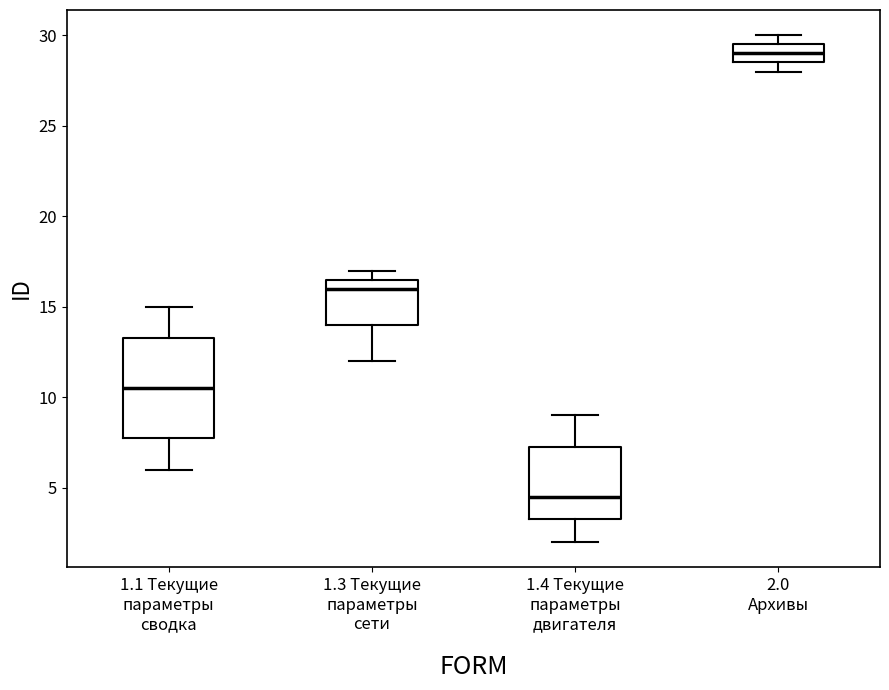

Reading left to right, read every box against the y-axis: the position of its median line, the range the box covers, and the ends of its whiskers. The values are not printed on the chart, so give them approximately, as read against the axis.

1.1 Текущие параметры сводка: median 10.5, box 8.0 to 13.5, whiskers 6.0 to 15.0
1.3 Текущие параметры сети: median 16.0, box 14.0 to 16.5, whiskers 12.0 to 17.0
1.4 Текущие параметры двигателя: median 4.5, box 3.5 to 7.5, whiskers 2.0 to 9.0
2.0 Архивы: median 29.0, box 28.5 to 29.5, whiskers 28.0 to 30.0